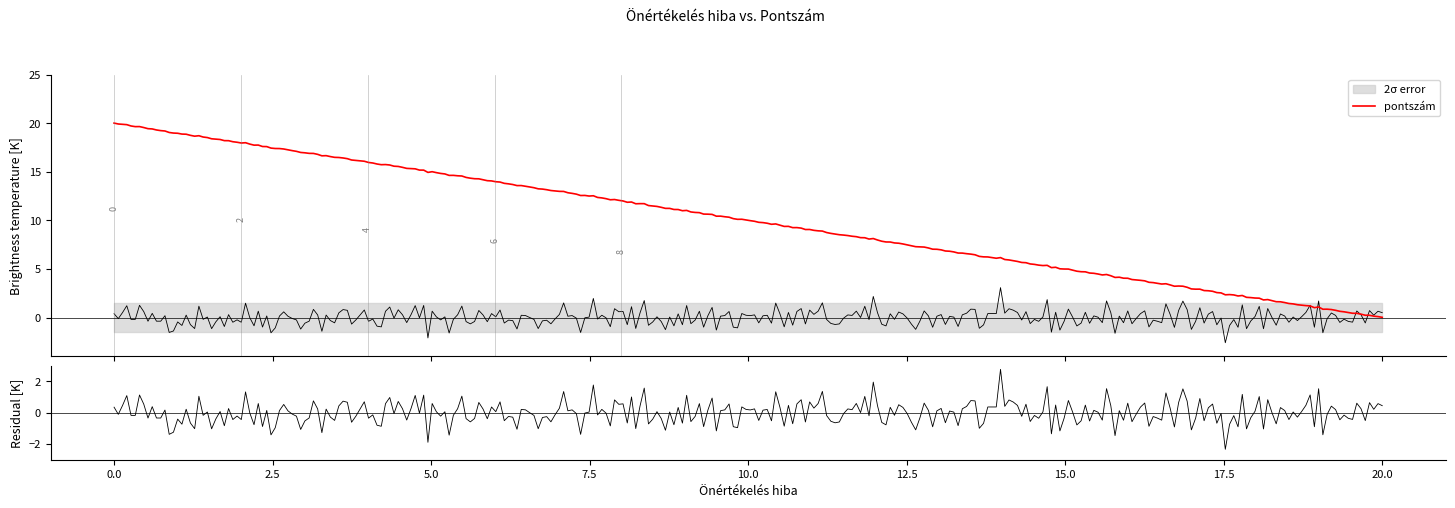

How many values are between 4 and 16?

7